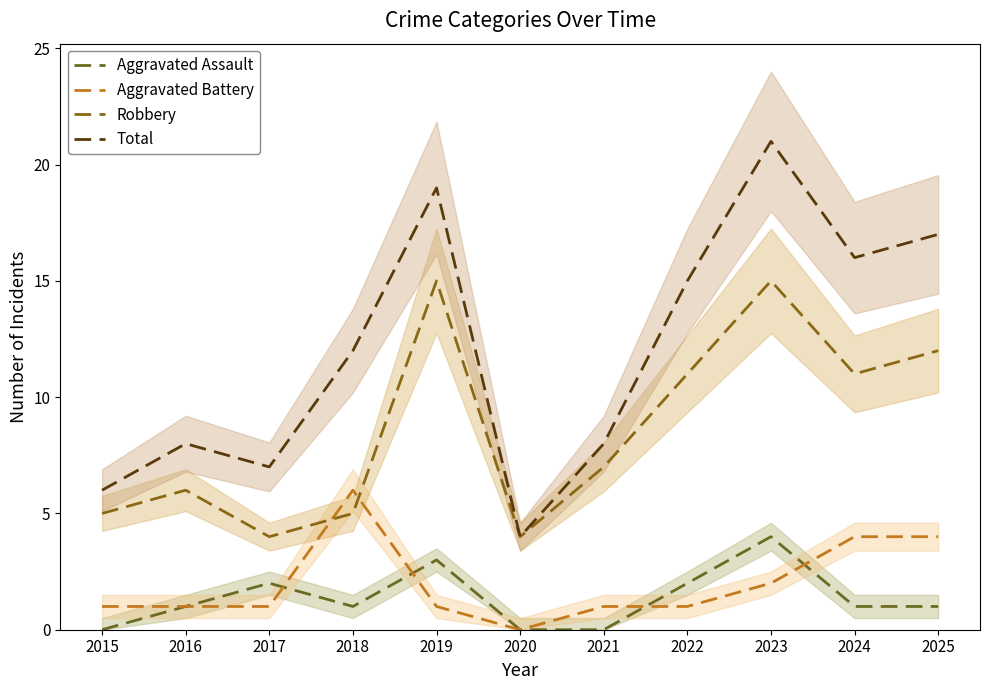

Reading left to right, list all the values displayed in this chart.

Aggravated Assault: 2015=0	2016=1	2017=2	2018=1	2019=3	2020=0	2021=0	2022=2	2023=4	2024=1	2025=1
Aggravated Battery: 2015=1	2016=1	2017=1	2018=6	2019=1	2020=0	2021=1	2022=1	2023=2	2024=4	2025=4
Robbery: 2015=5	2016=6	2017=4	2018=5	2019=15	2020=4	2021=7	2022=11	2023=15	2024=11	2025=12
Total: 2015=6	2016=8	2017=7	2018=12	2019=19	2020=4	2021=8	2022=15	2023=21	2024=16	2025=17